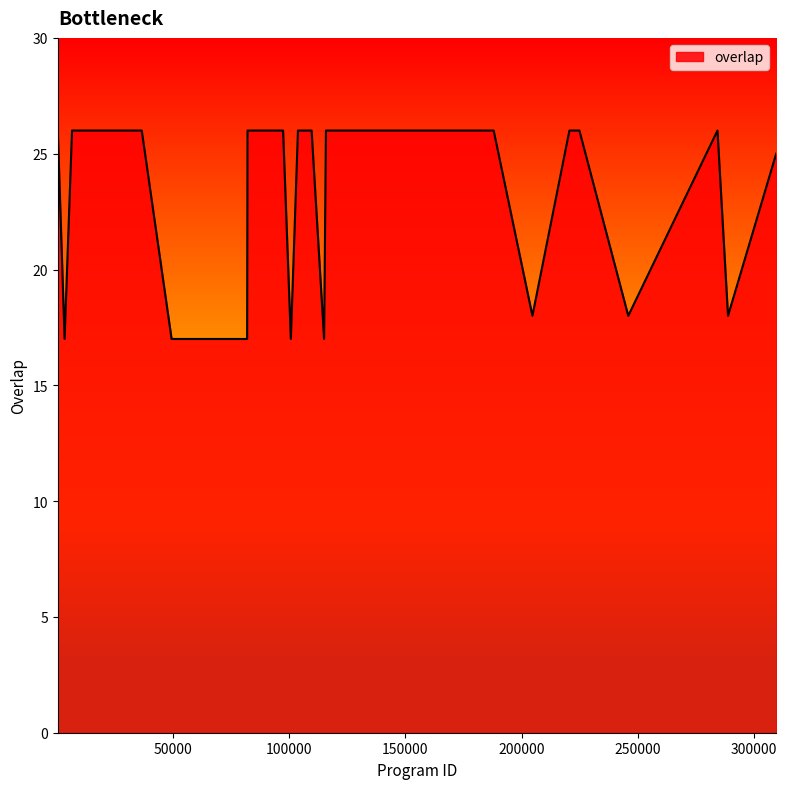

How many lines are shown in the chart?

1